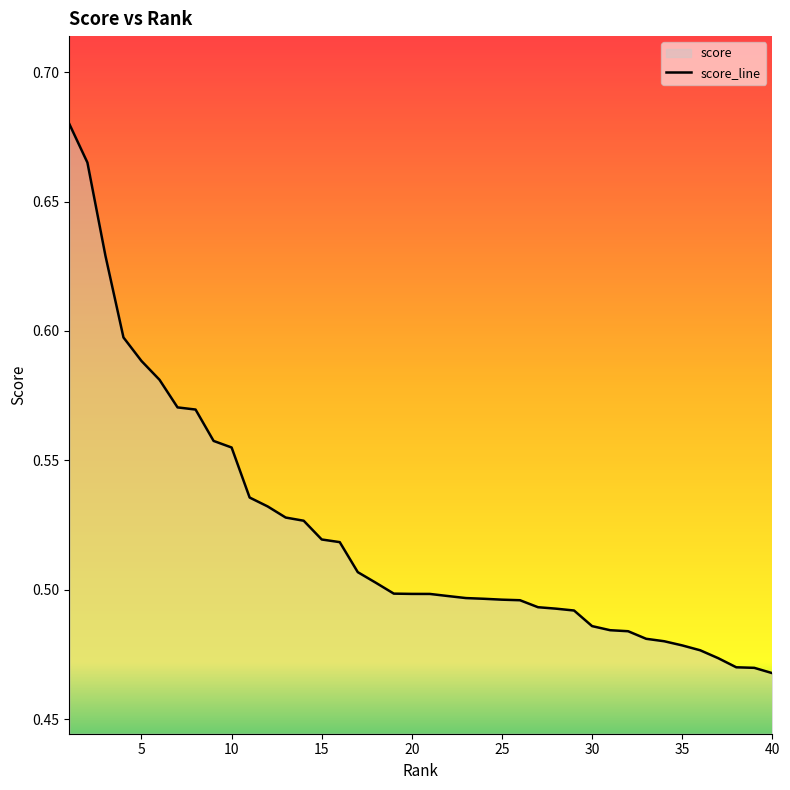

Reading left to right, extract all data points from this chart.

0.7	0.7	0.6	0.6	0.6	0.6	0.6	0.6	0.6	0.6	0.5	0.5	0.5	0.5	0.5	0.5	0.5	0.5	0.5	0.5	0.5	0.5	0.5	0.5	0.5	0.5	0.5	0.5	0.5	0.5	0.5	0.5	0.5	0.5	0.5	0.5	0.5	0.5	0.5	0.5